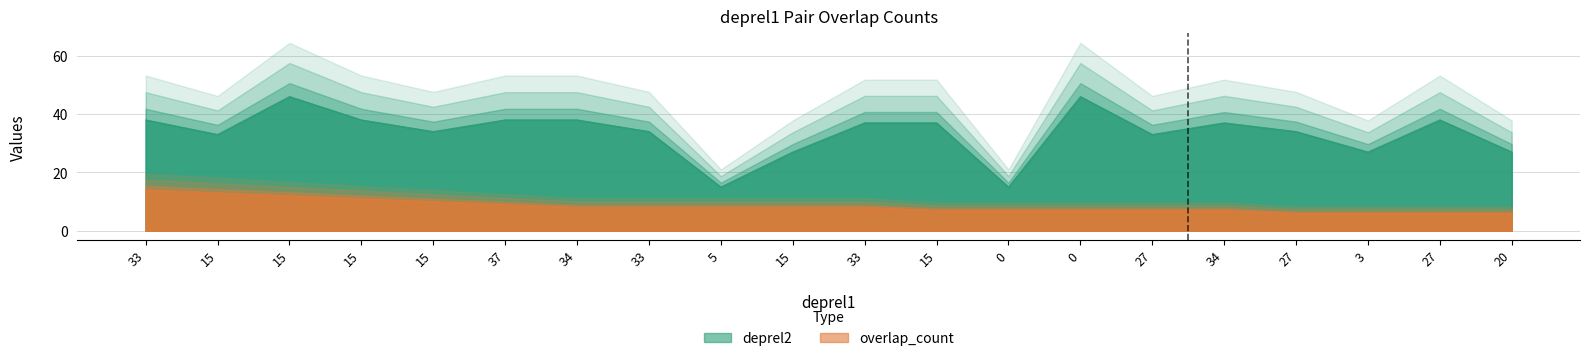

What value does the deprel2 series have at 15?

37